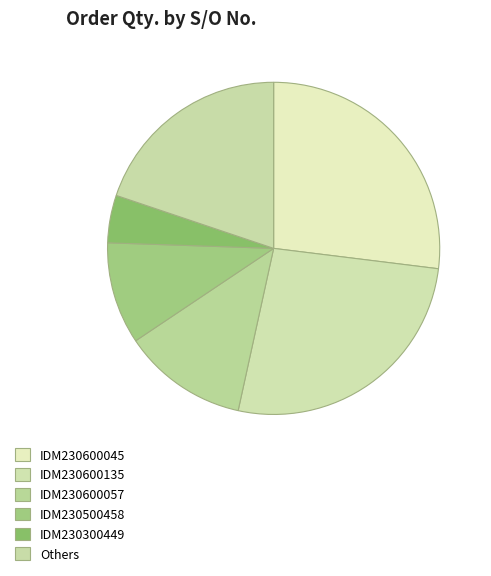

What is the smallest slice in the pie chart?

IDM230300449